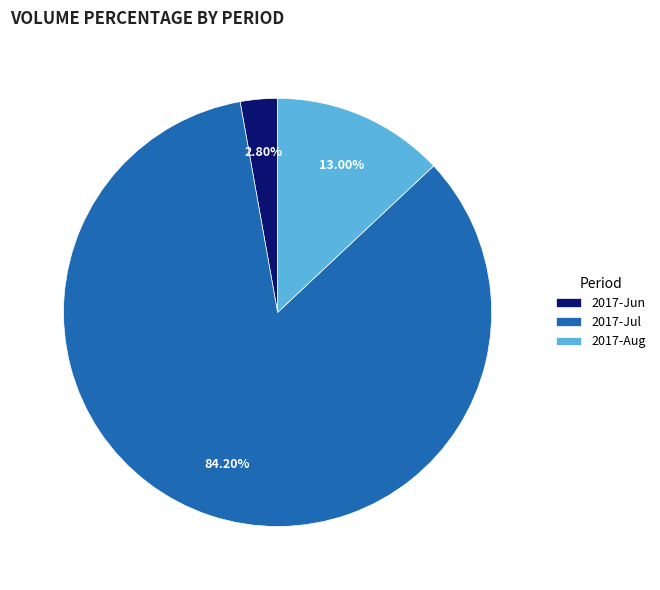

Is there a majority slice in this chart?

Yes